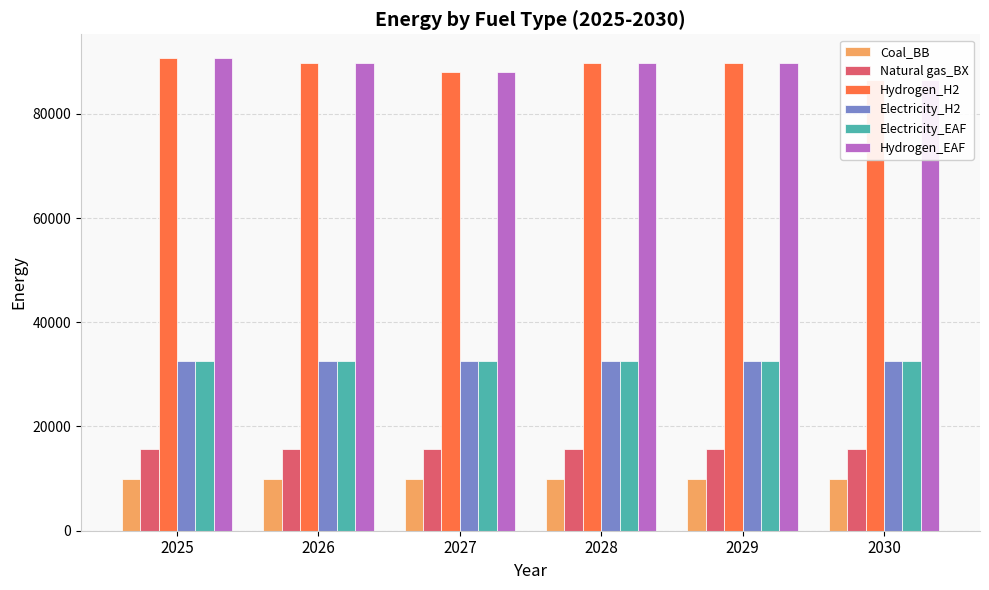

How many groups of bars are there?

6